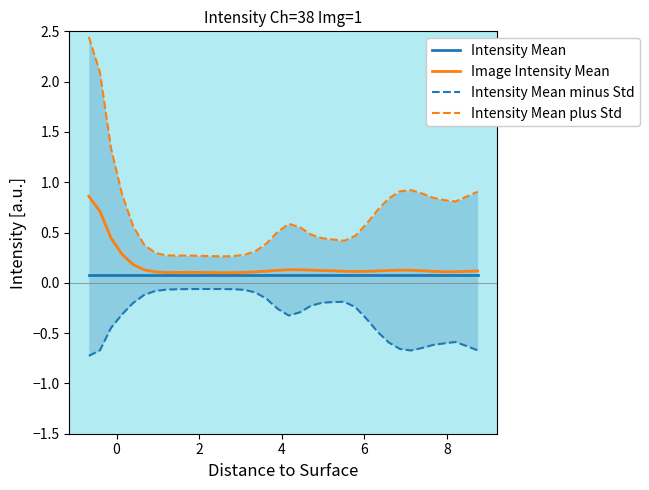

Is this an area chart (filled region under the line)?

No